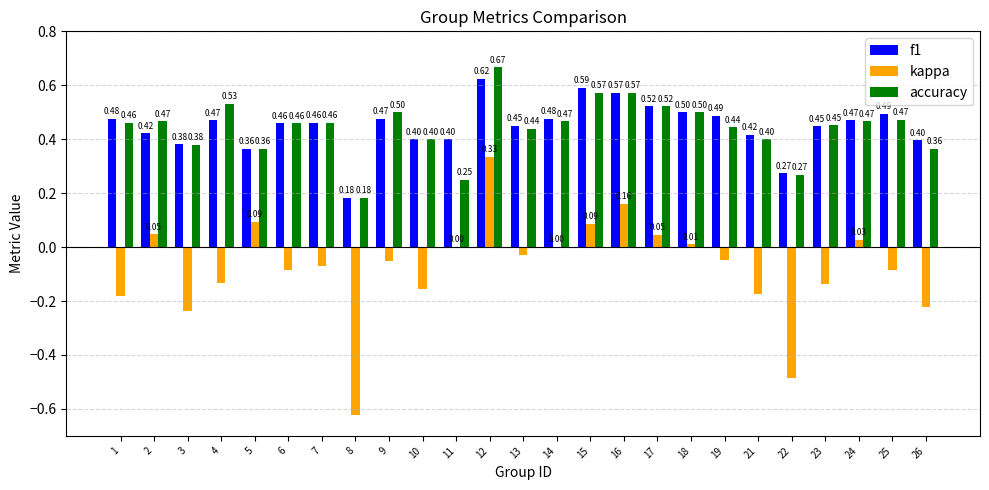

Which series changed the most between 9 and 13?

accuracy